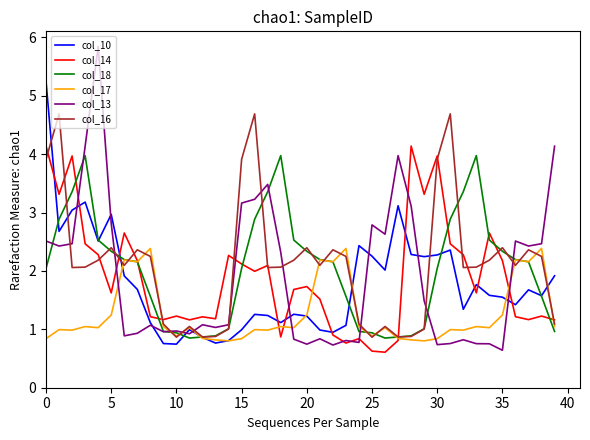

What is the smallest value displayed?

0.6